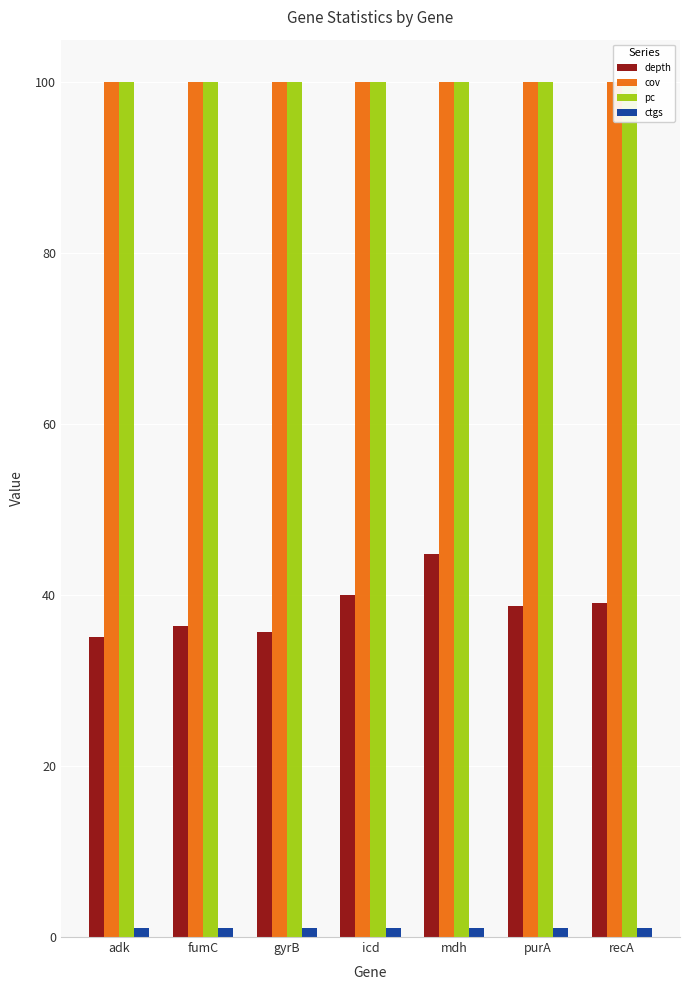

Between mdh and recA, which series saw the biggest shift?

depth